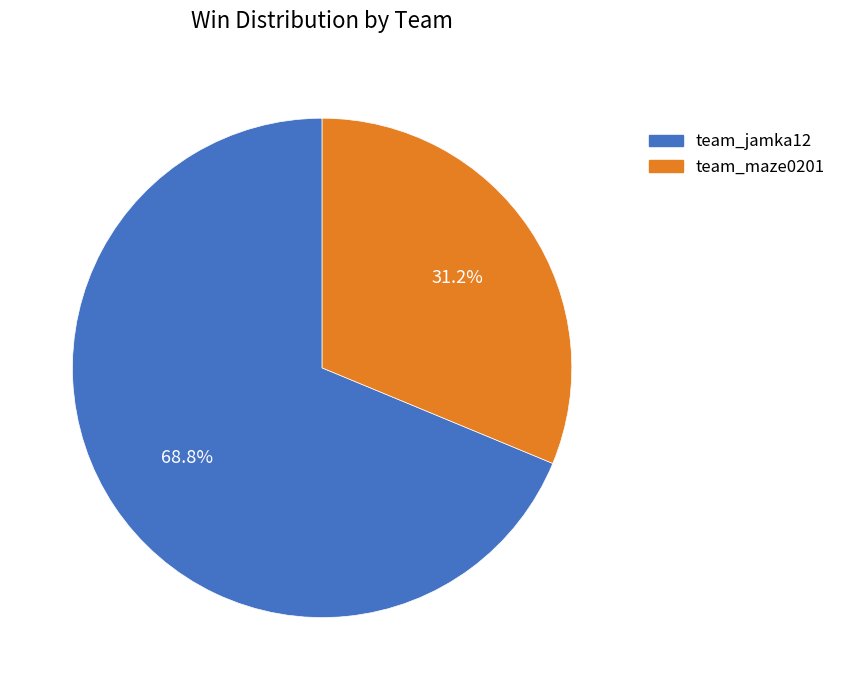

Rank the categories by value from lowest to highest.

team_maze0201, team_jamka12